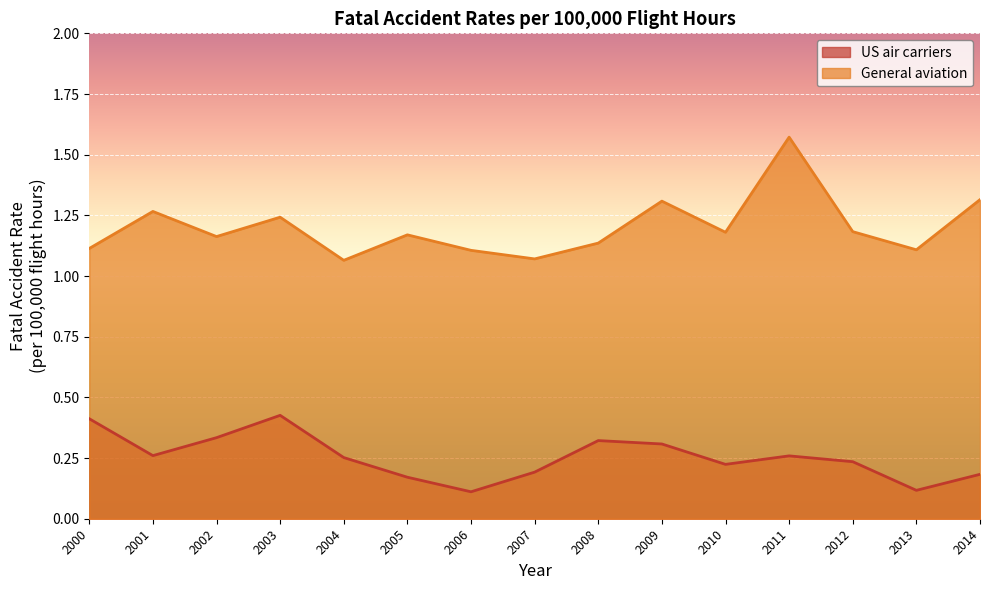

What is the value of the US air carriers point at the 1st from the left?

0.4